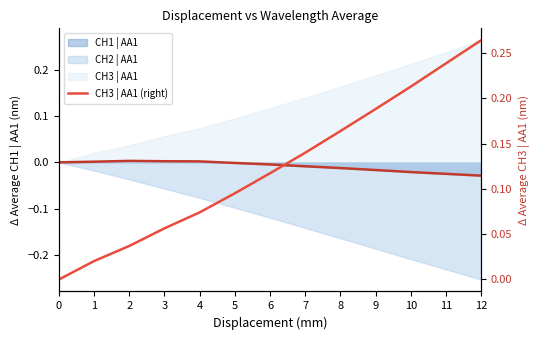

Is it true that the value at 5 is 0.1?

False